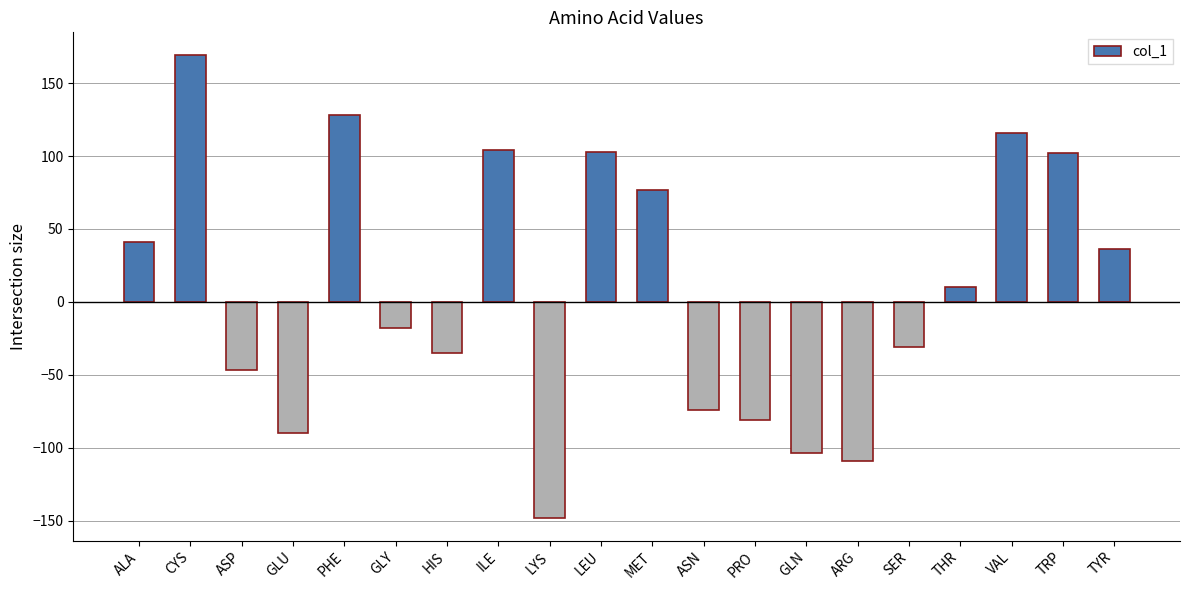

At which category does the chart reach its peak across all series?

CYS